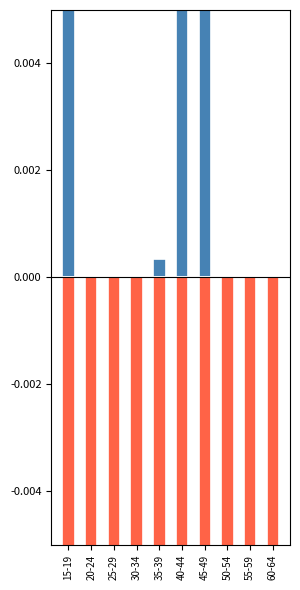

List the labels in order of 2021 vs 2019 change value, smallest first.

25-29, 55-59, 30-34, 50-54, 20-24, 60-64, 35-39, 15-19, 45-49, 40-44